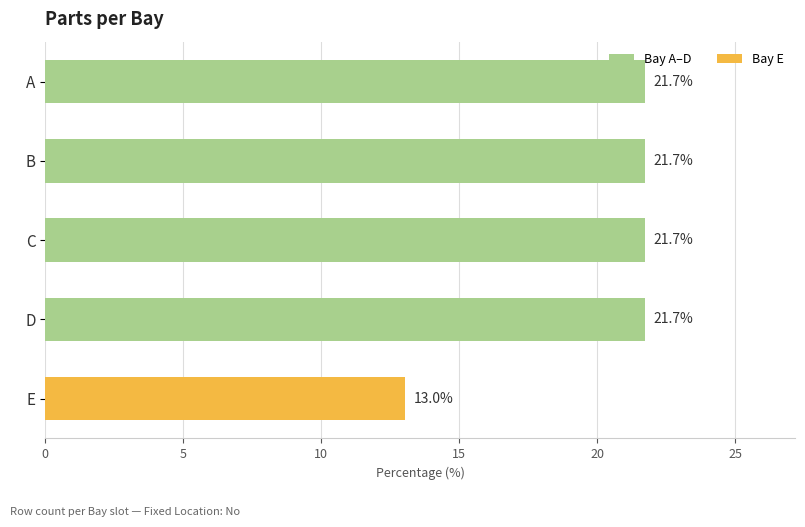

What is the value of the 2nd bar from the top?

21.7